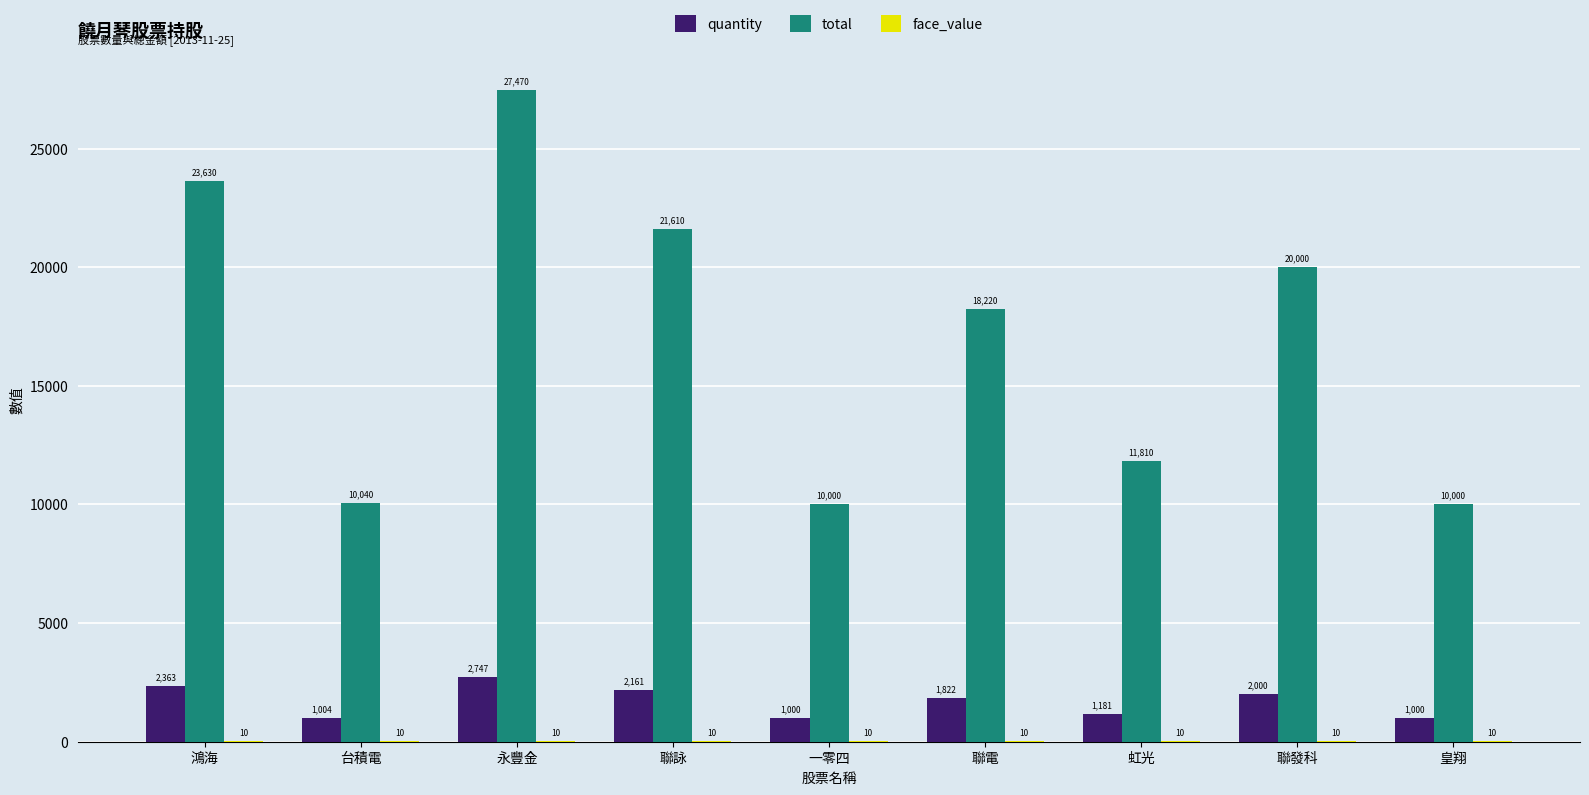

How many groups of bars are there?

9